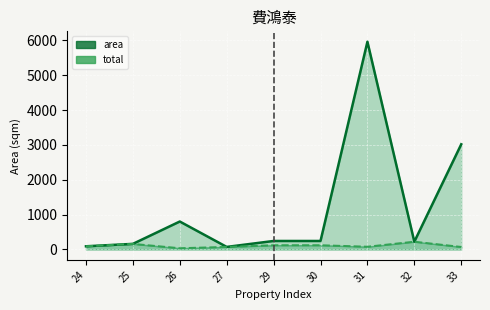

Is the value of total (line) at 31 greater than the value of area (line) at 32?

No